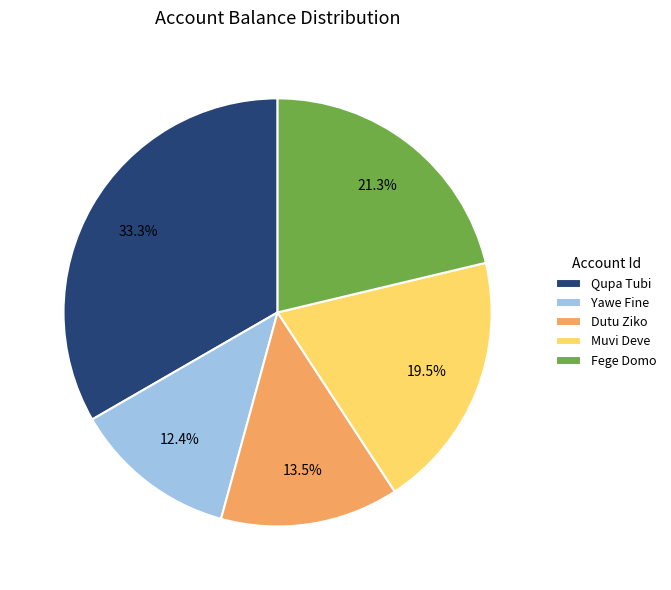

What percentage is the Qupa Tubi slice, to the nearest percent?

33%